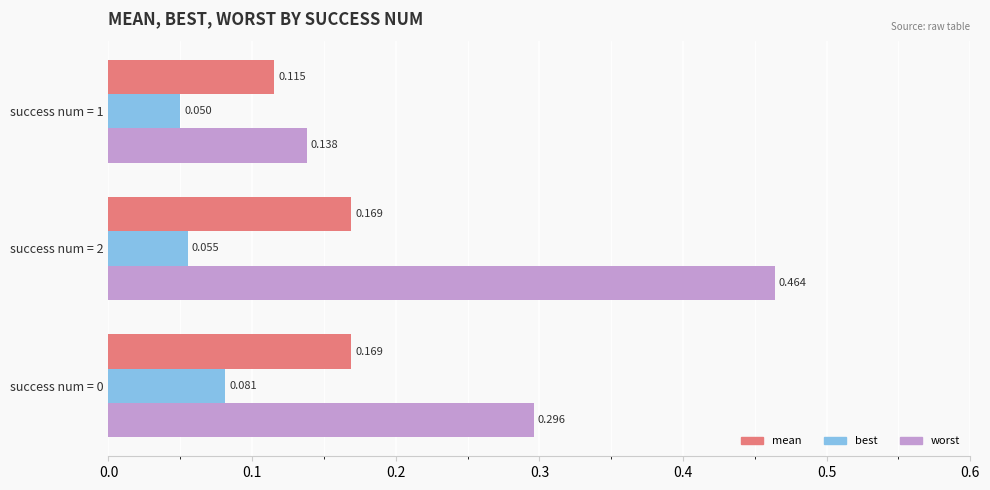

Which series has the widest spread of values?

worst